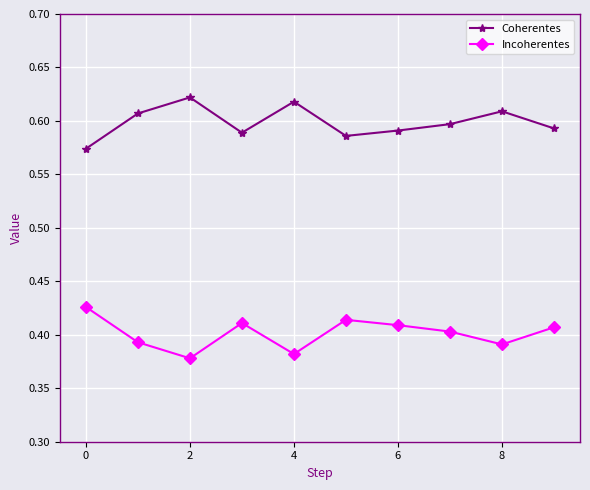

How many series are shown in this chart?

2